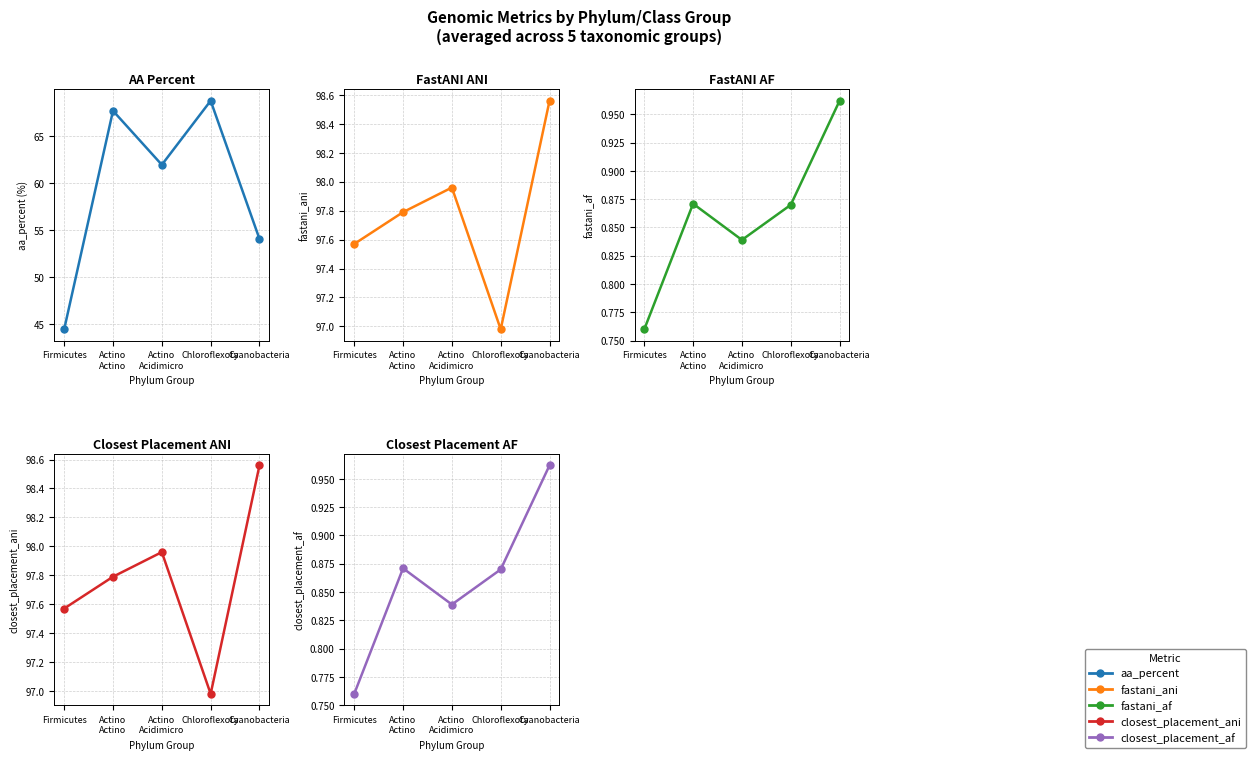

At how many categories does at least one series exceed 55?

5